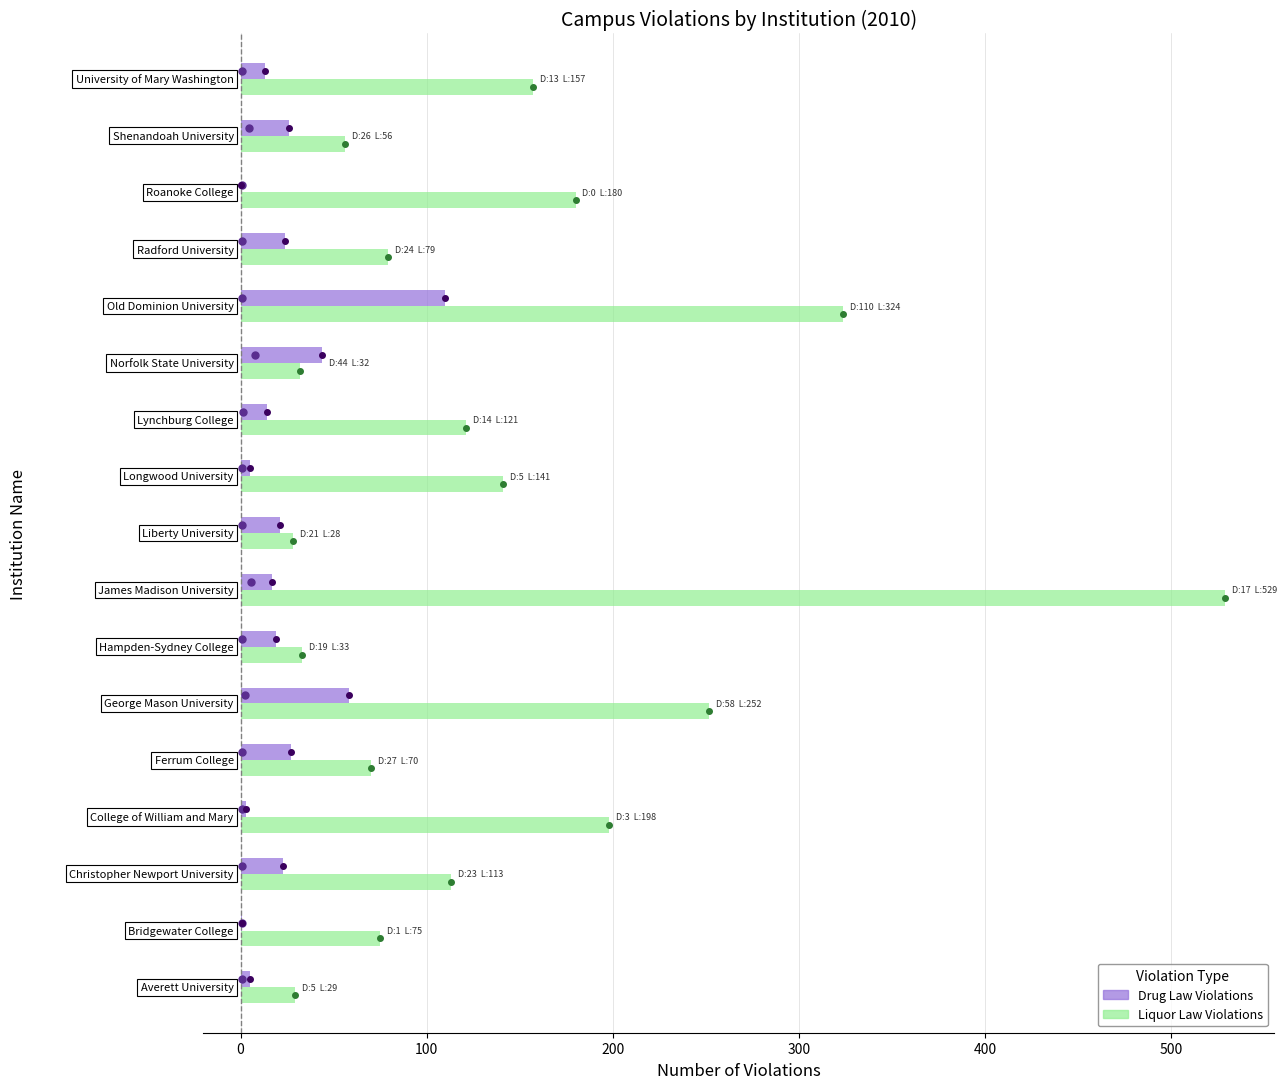

What are all the series names shown in the legend?

Drug Law Violations, Liquor Law Violations